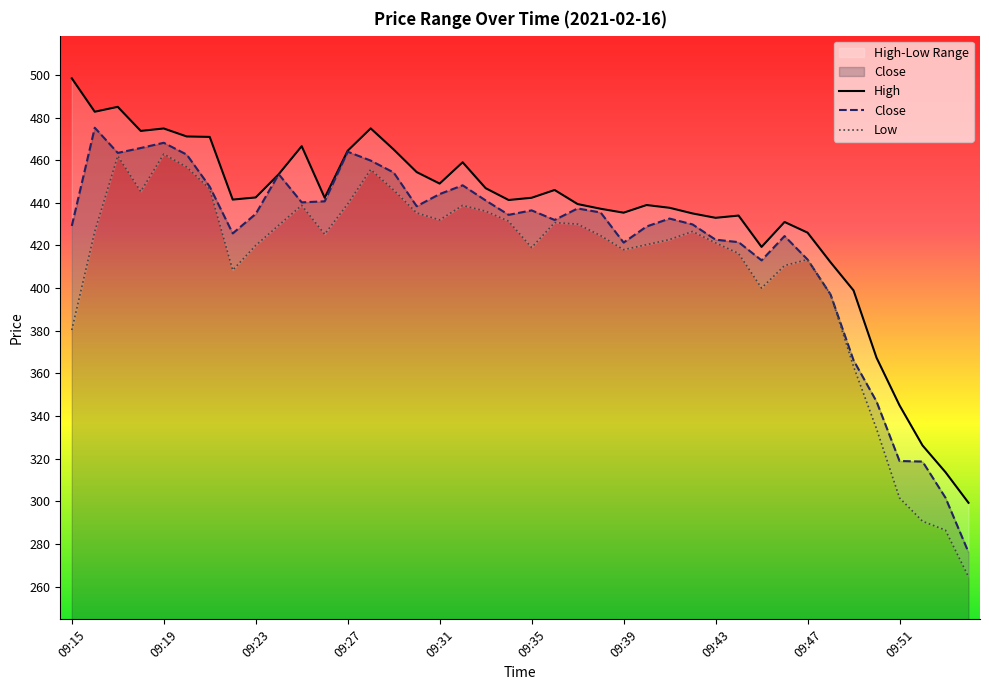

Is the value of Close at 27 greater than the value of Low at 14?

No